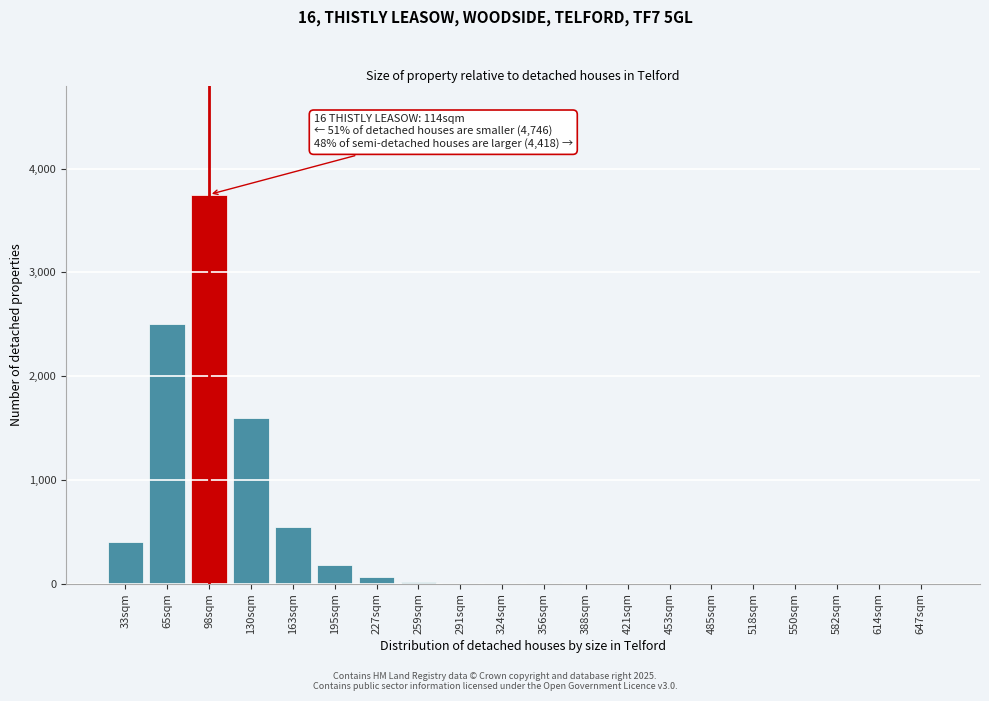

Where is the data nearest to the value 1875?

130sqm